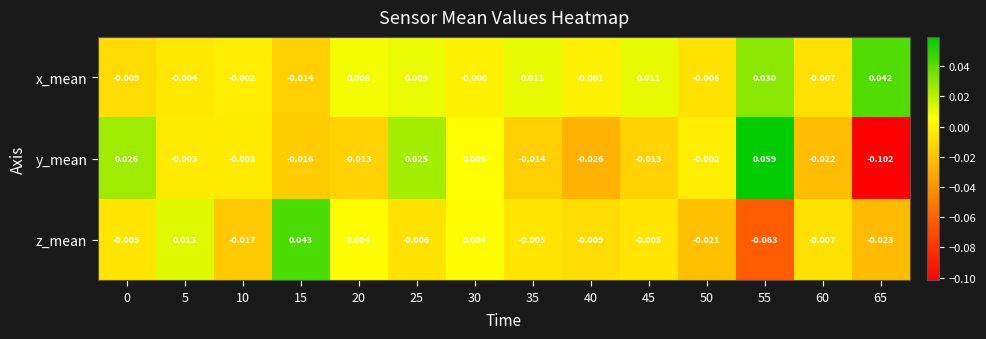

Count the number of data series in this chart.

3